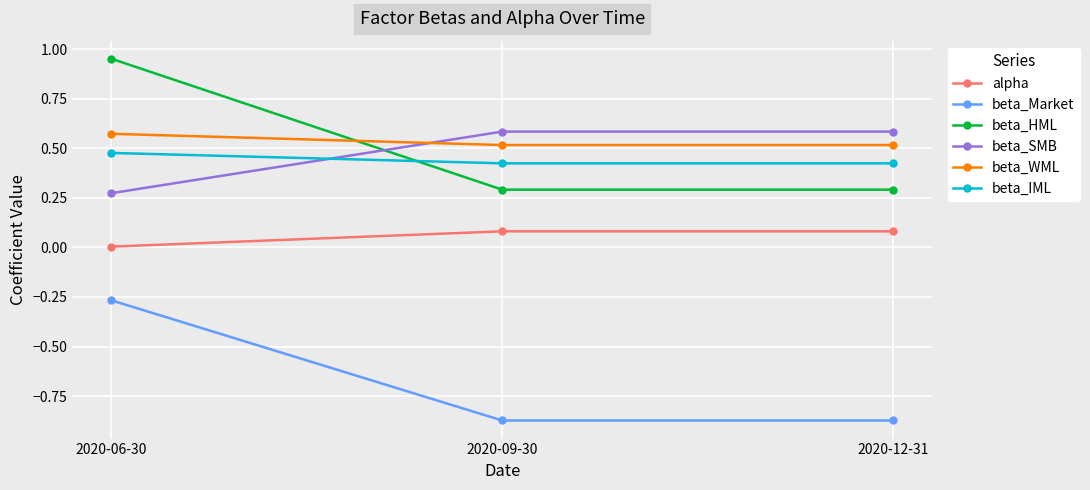

How many series are shown in this chart?

6